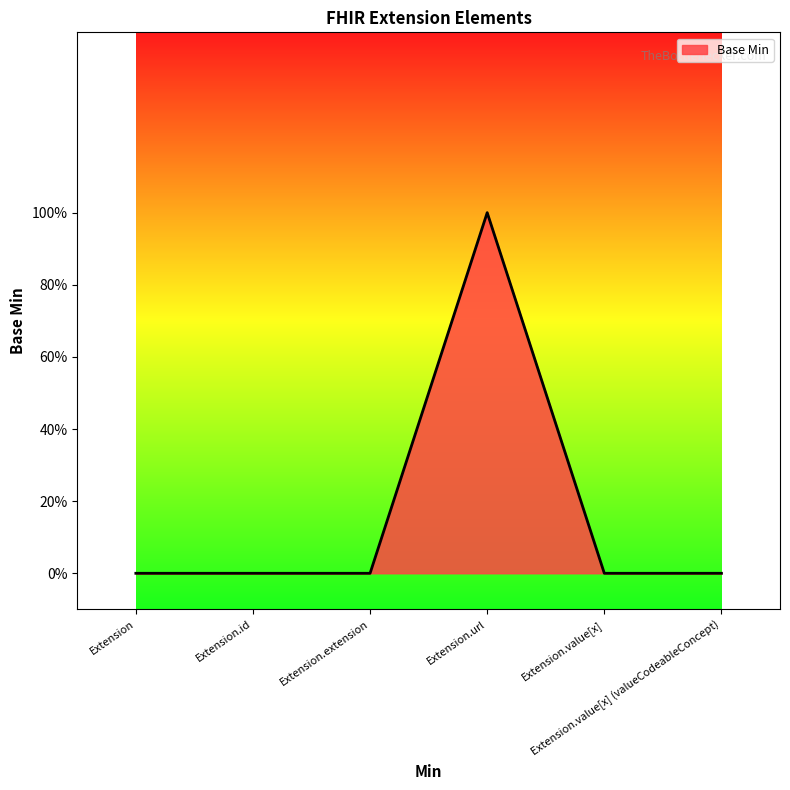

Does the chart display data point markers on the line(s)?

No